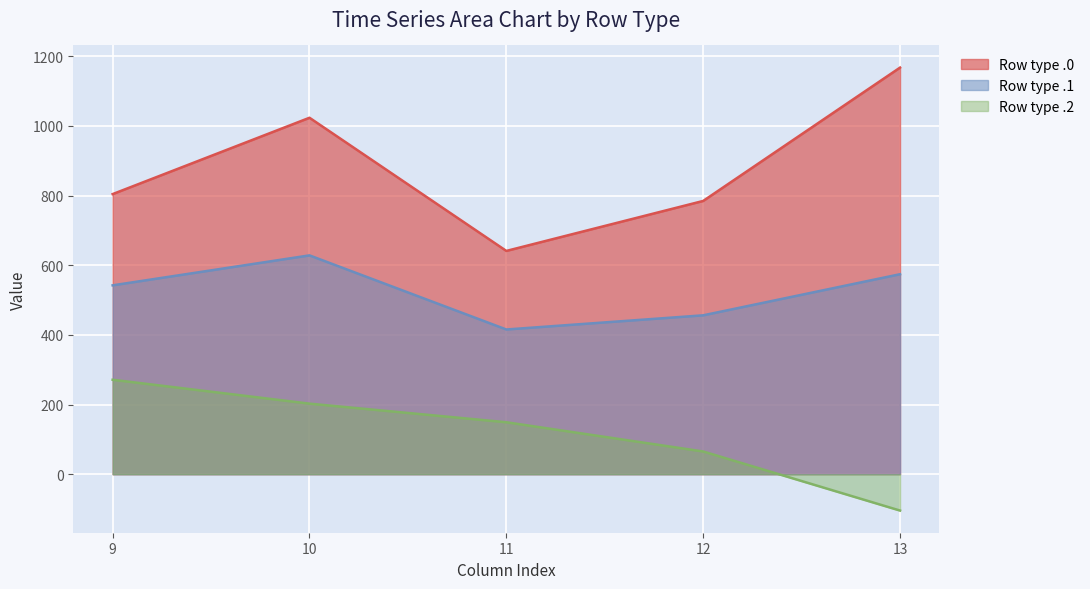

How many series are shown in this chart?

3